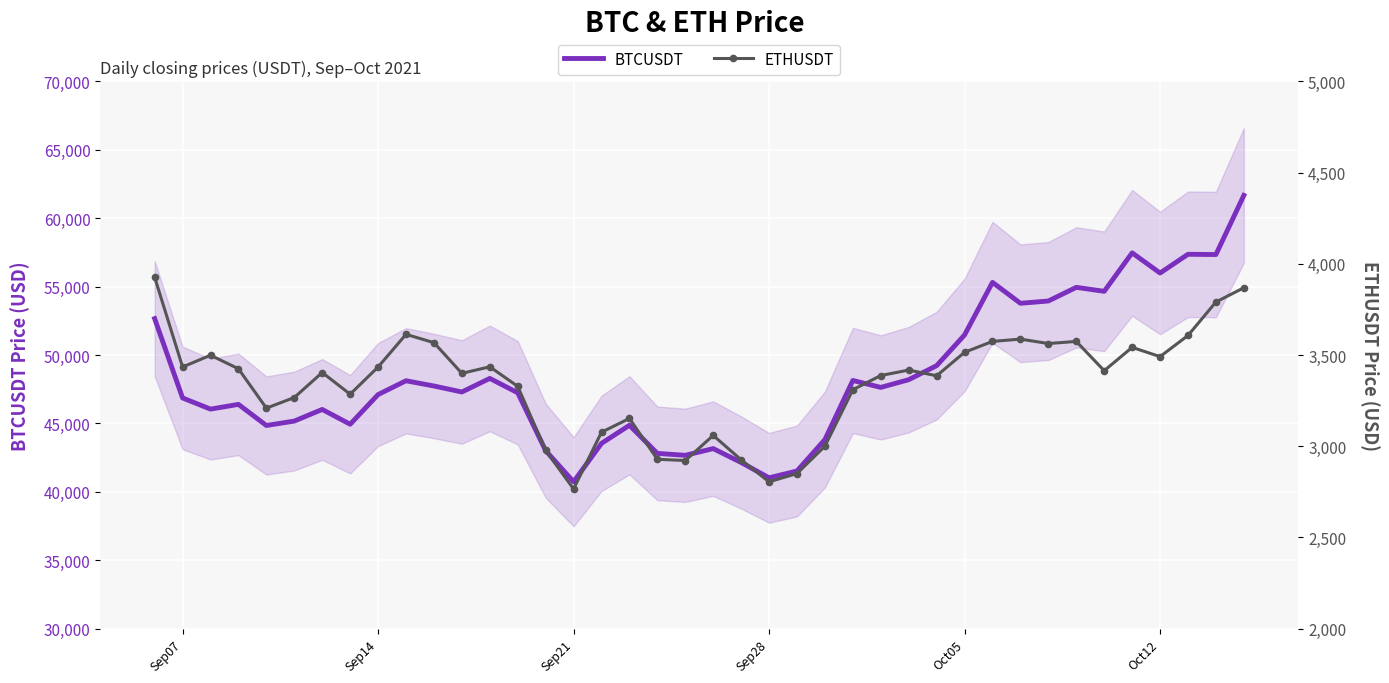

Is this an area chart (filled region under the line)?

No